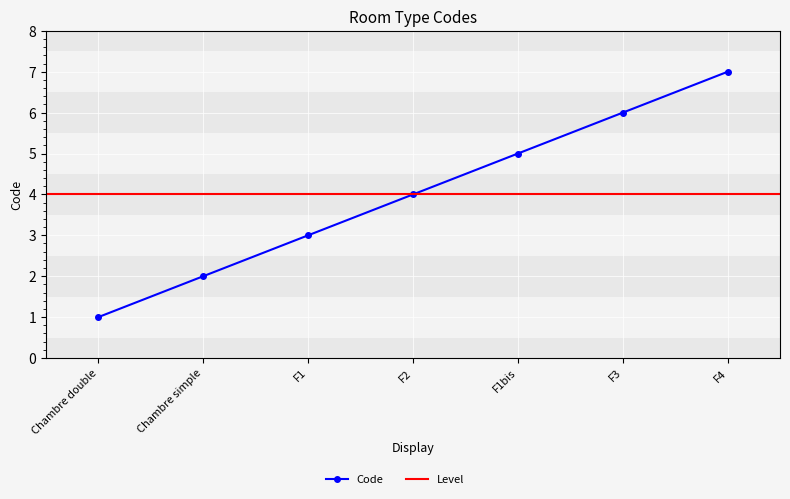

What is the ratio of the value at Chambre simple to the value at F2?

0.5